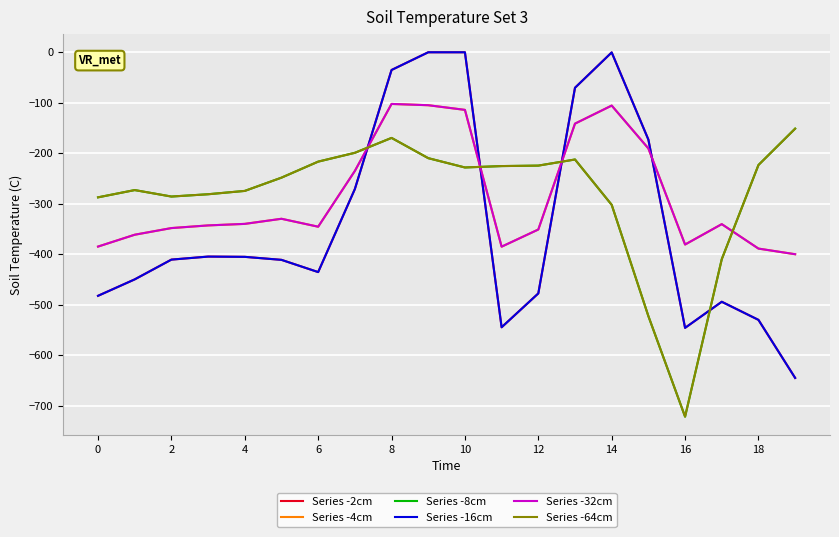

At which label does Series -64cm reach its peak?

19